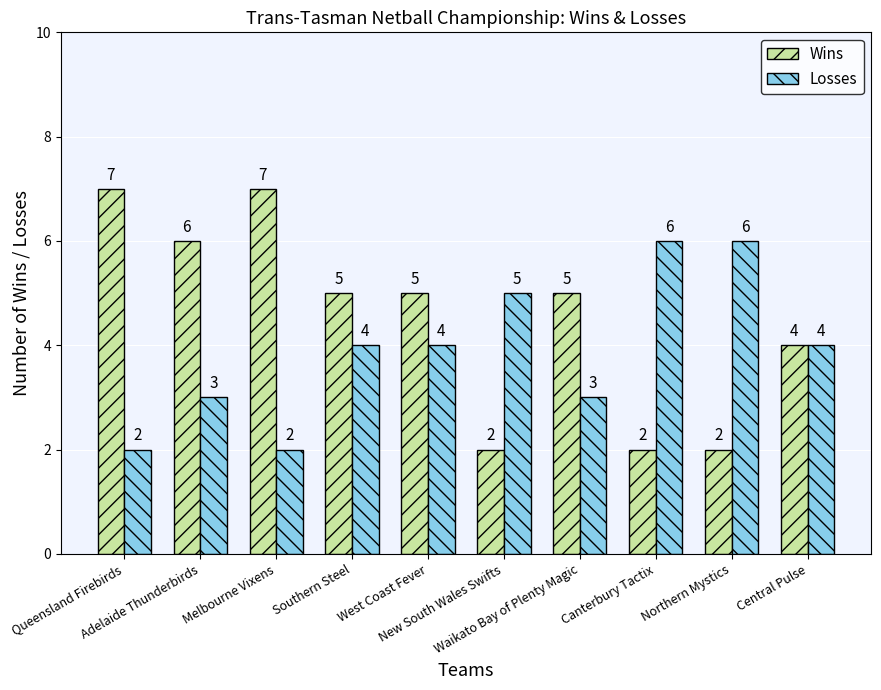

Rank the series by their average value, from highest to lowest.

Wins, Losses